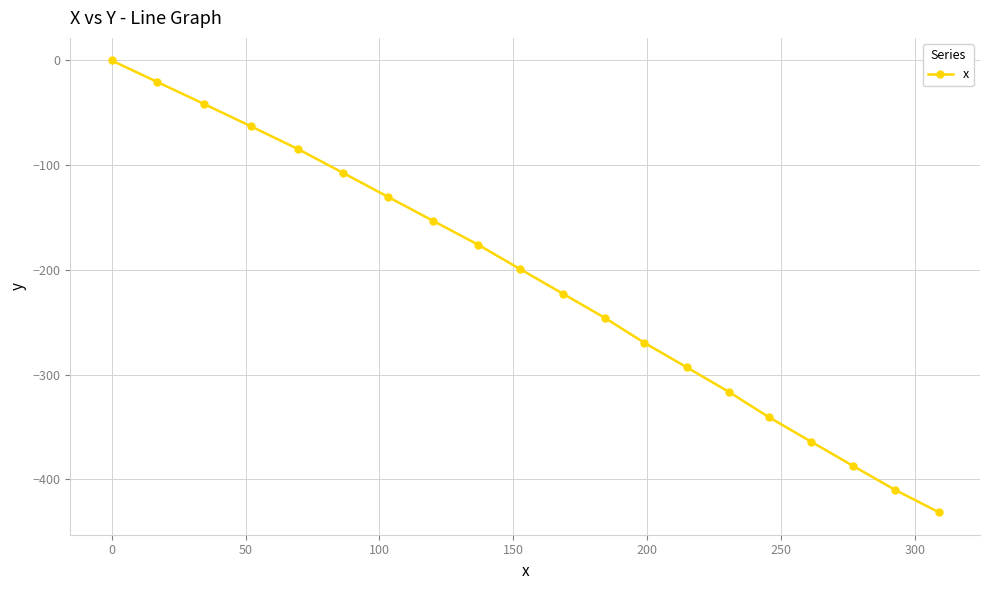

What is the value of the 8th point from the left?

-153.2